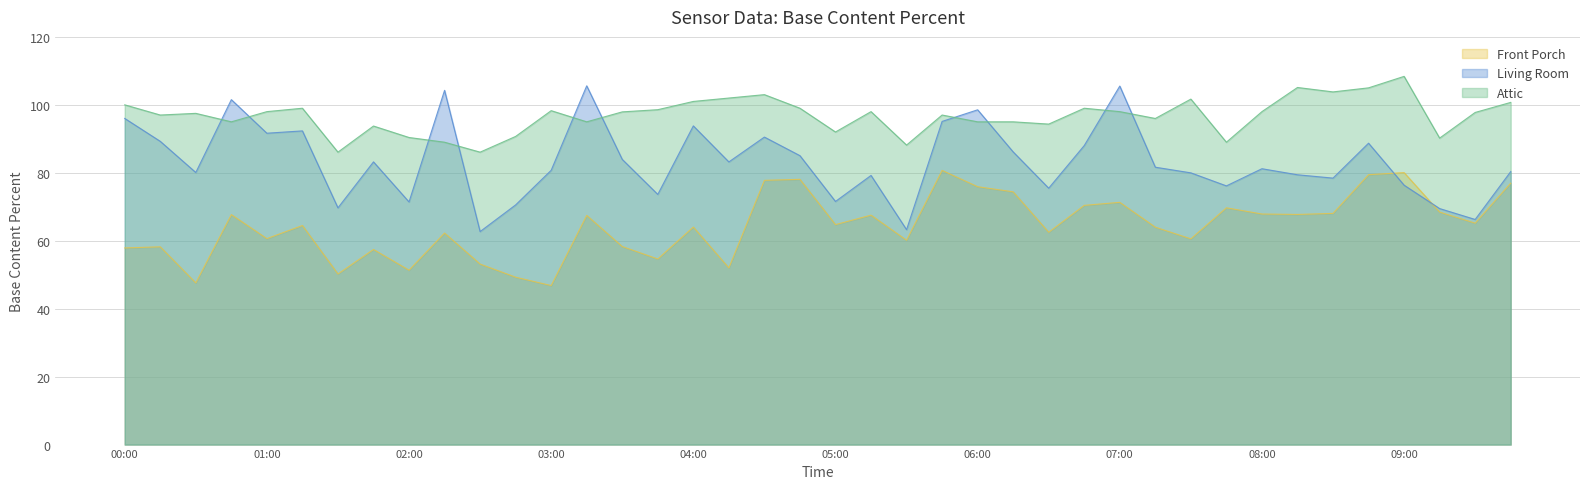

What is the spread (max minus min) of values at 01:45?

36.3